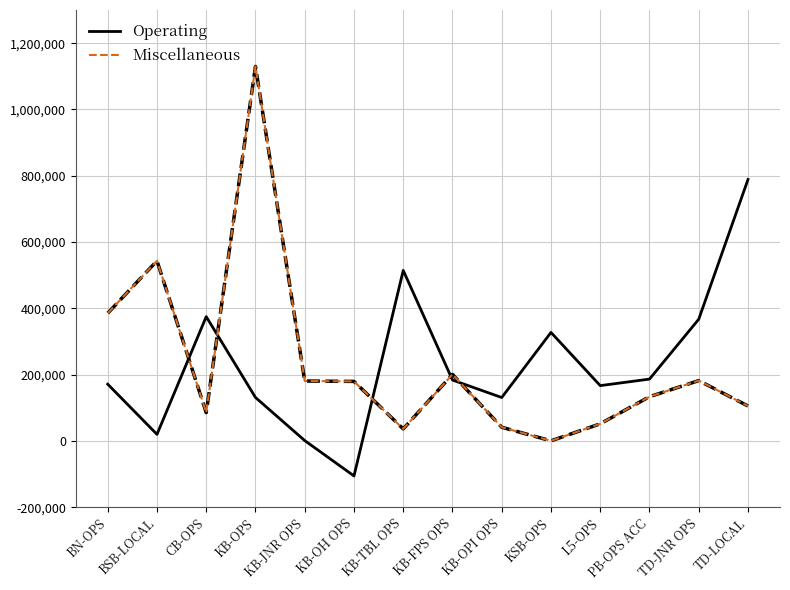

Where is the first local minimum for Miscellaneous?

CB-OPS